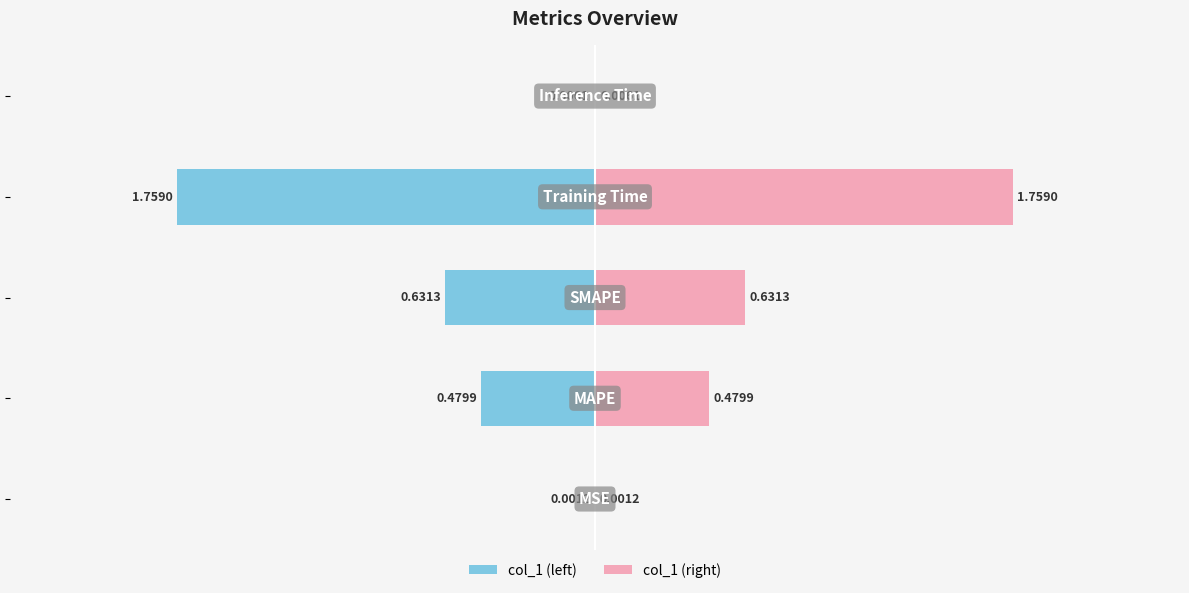

Between 0 and 1, which is larger?

1